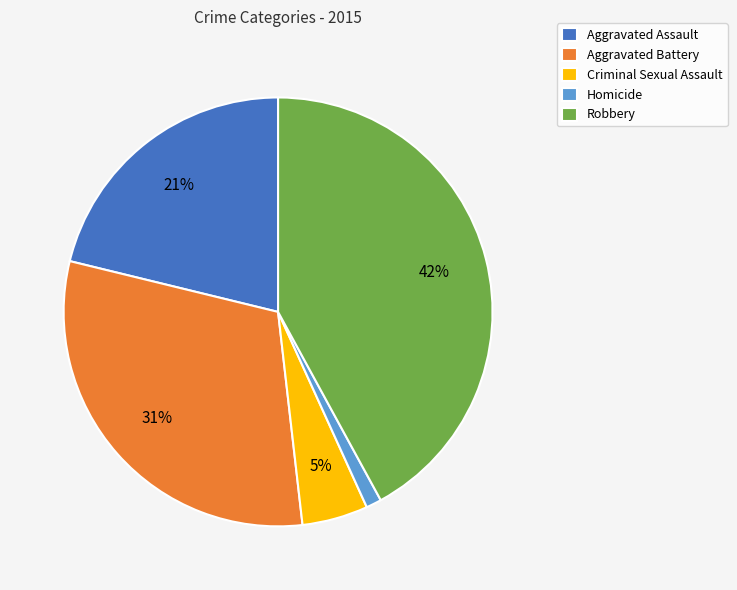

How many slices are in this pie chart?

5